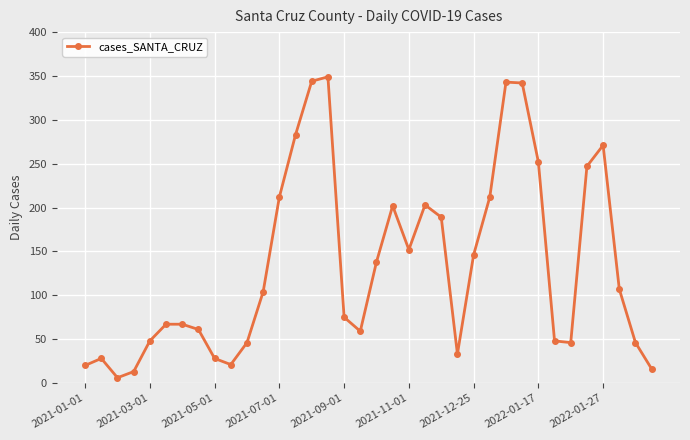

What is the greatest value displayed?

349